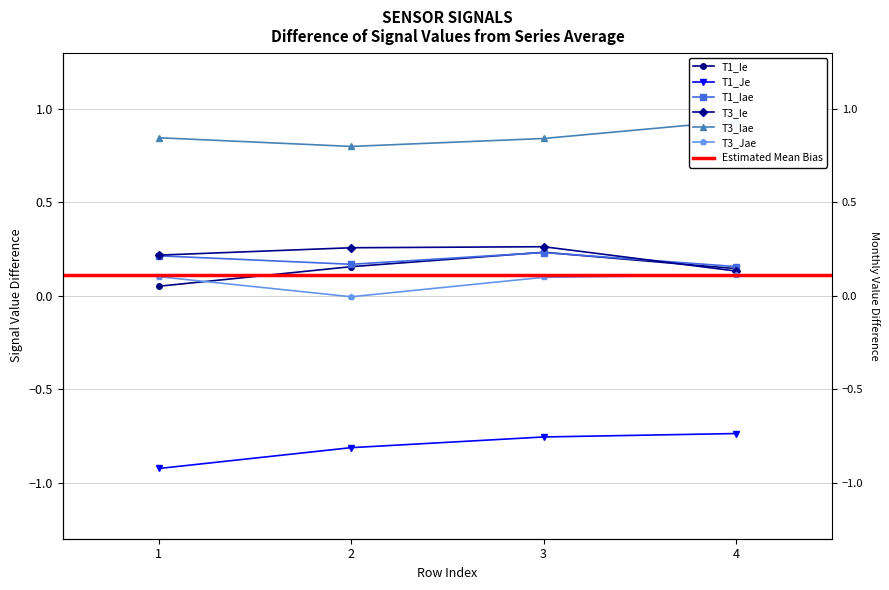

How many lines are shown in the chart?

6